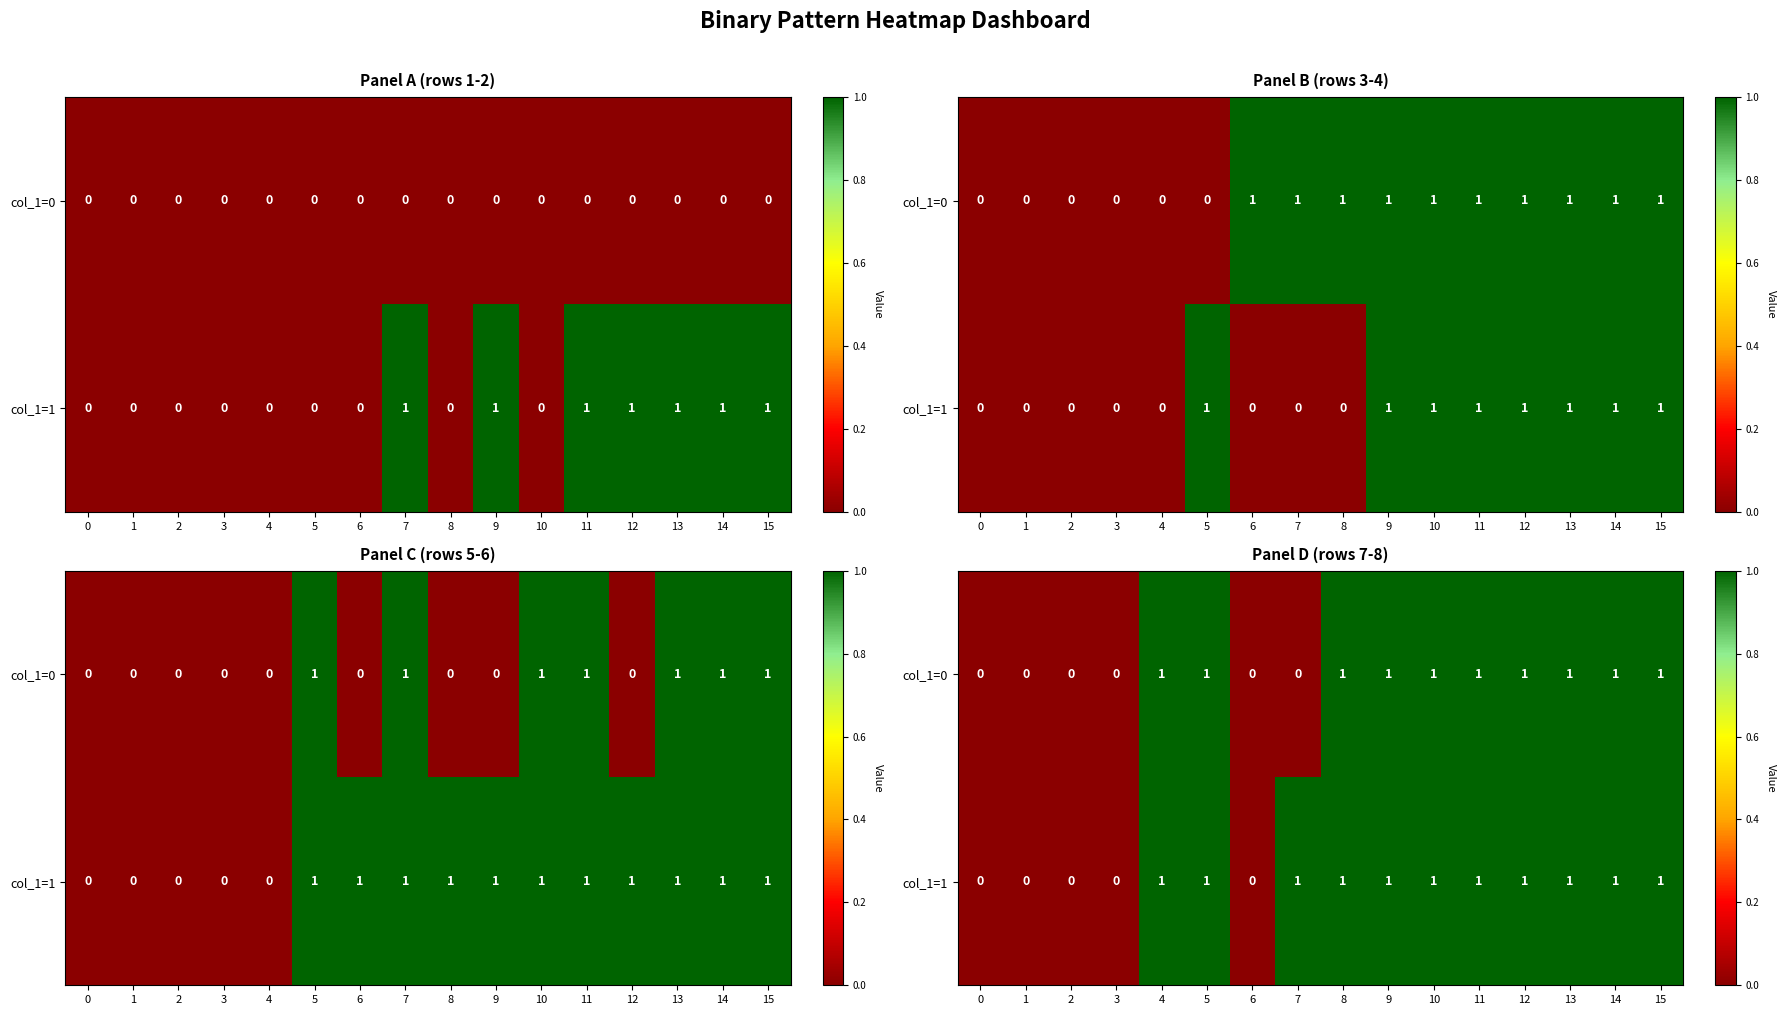

Between 6 and 14, which series saw the biggest shift?

col_1=0